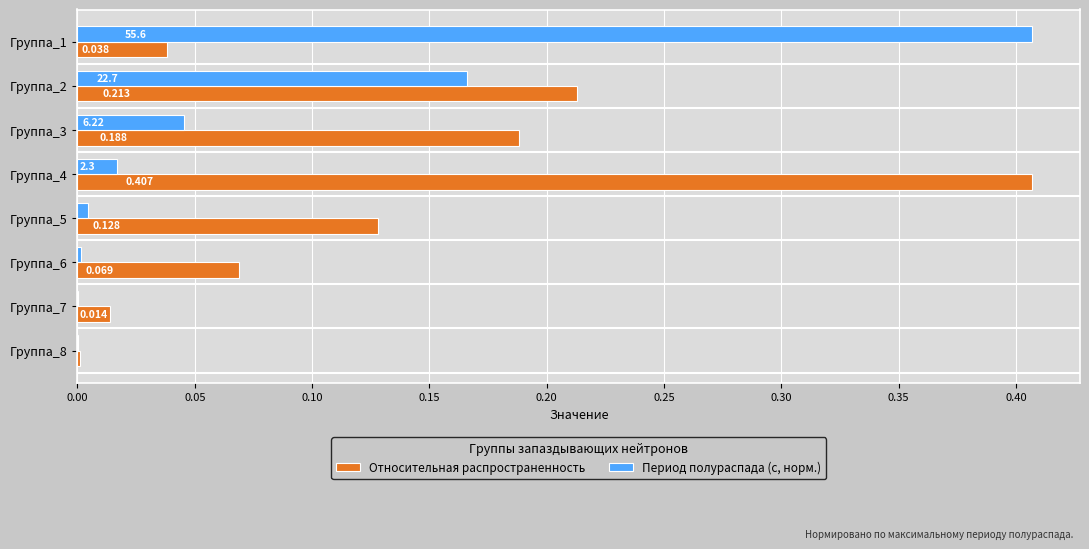

Which series changed the most between Группа_6 and Группа_7?

Относительная распространенность